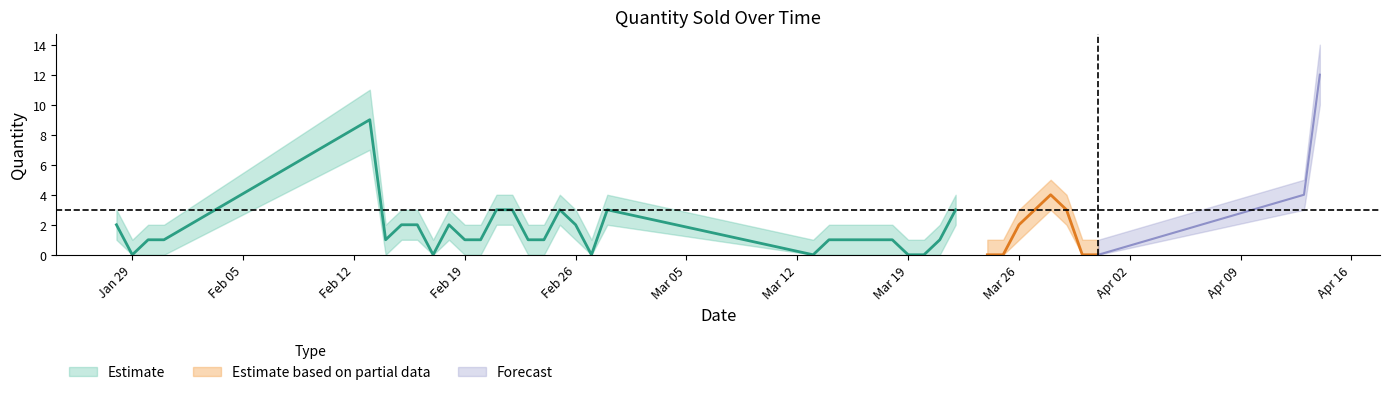

At how many categories does at least one series exceed 5?

2